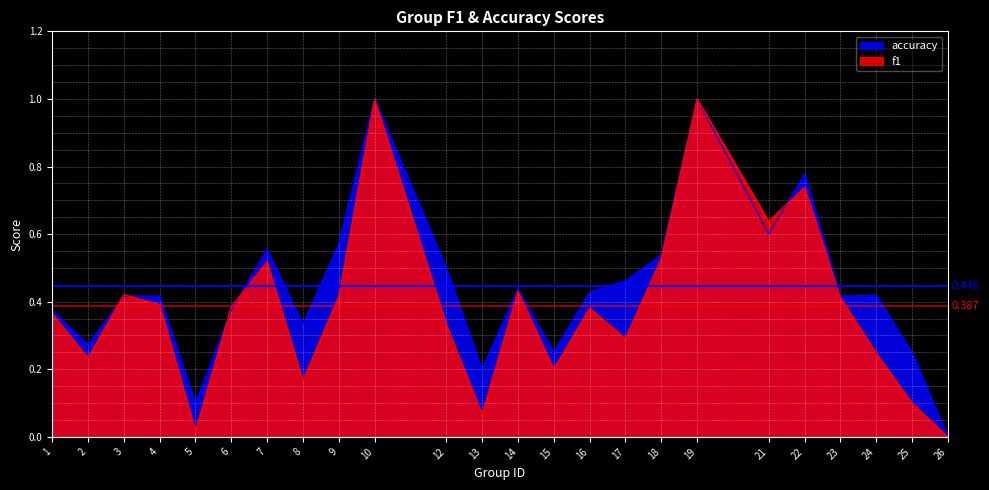

What is the sum of all f1 values?

9.3